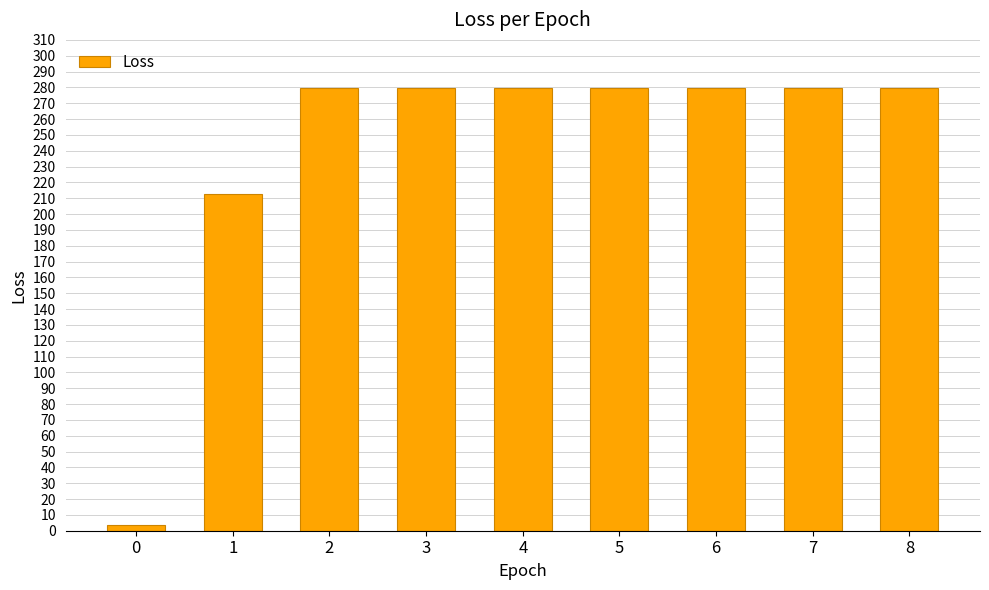

What is the greatest value displayed?

279.5